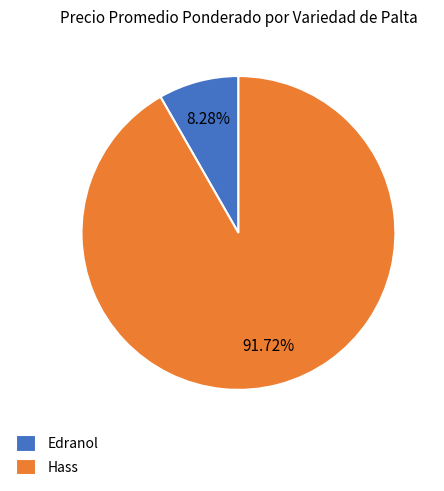

What is the largest slice in the pie chart?

Hass